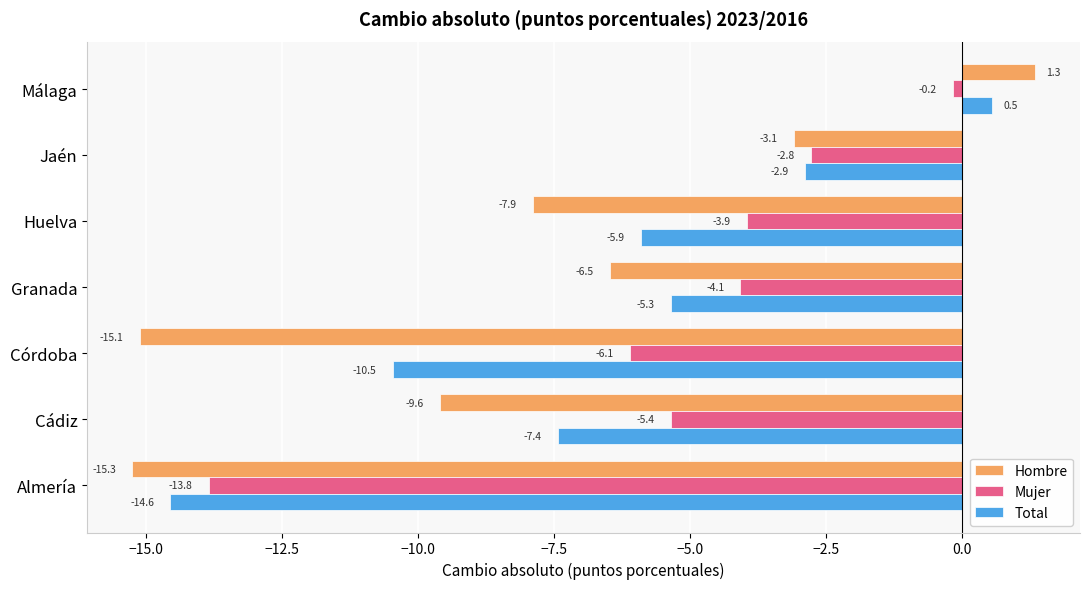

At Huelva, list the series in order from largest to smallest.

Mujer, Total, Hombre